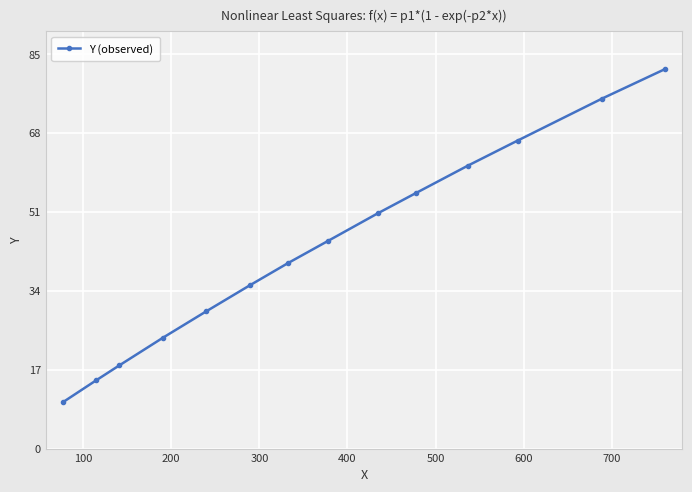

What is the value of the 7th point from the left?

40.0